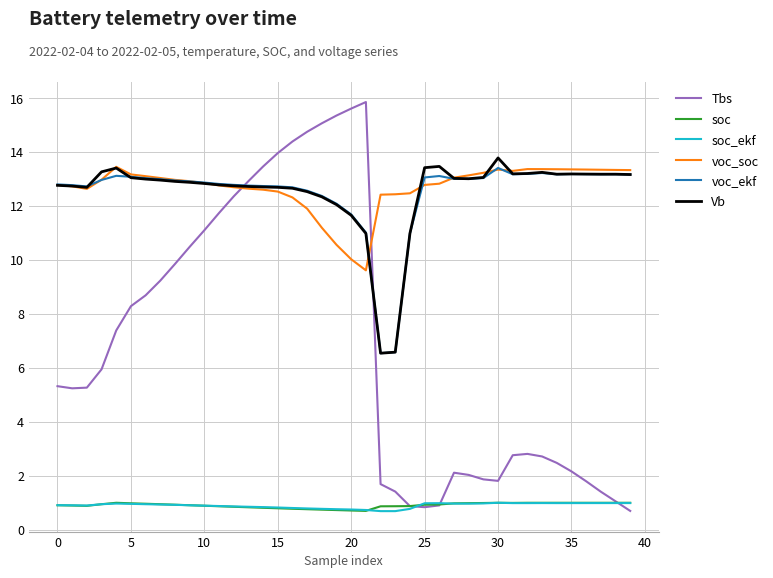

Which series has the widest spread of values?

Tbs